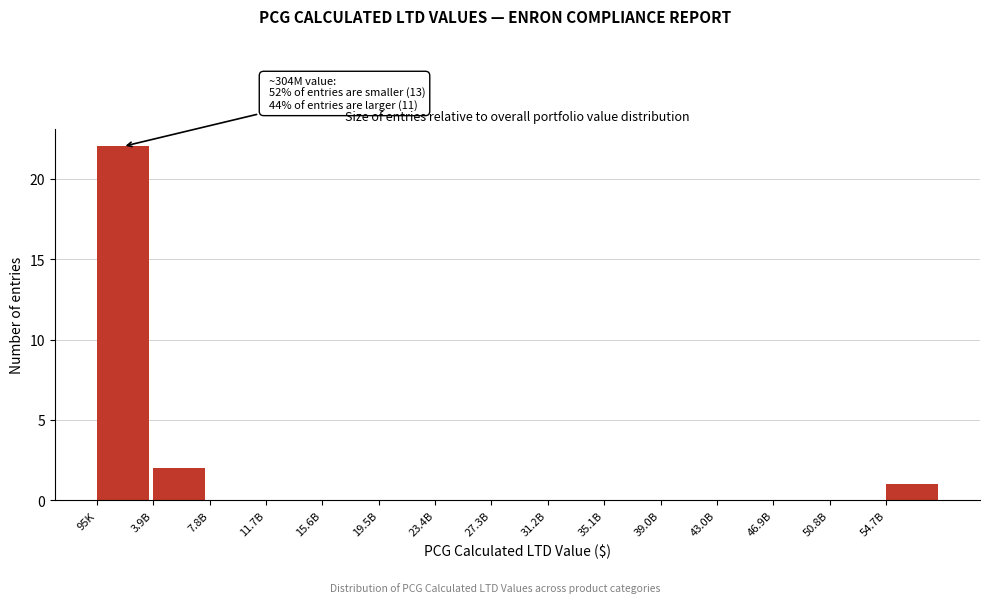

Reading right to left, list all the values displayed in this chart.

54.7B=1	50.8B=0	46.9B=0	43.0B=0	39.0B=0	35.1B=0	31.2B=0	27.3B=0	23.4B=0	19.5B=0	15.6B=0	11.7B=0	7.8B=0	3.9B=2	95K=22